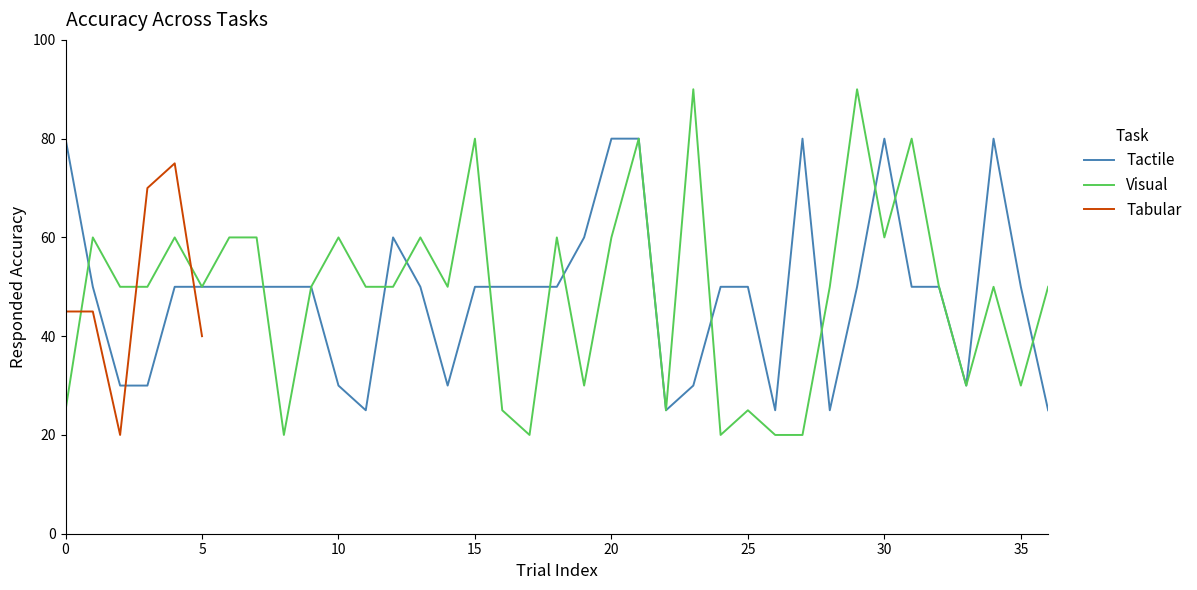

What is the difference between the maximum and minimum values in the Visual series?

70